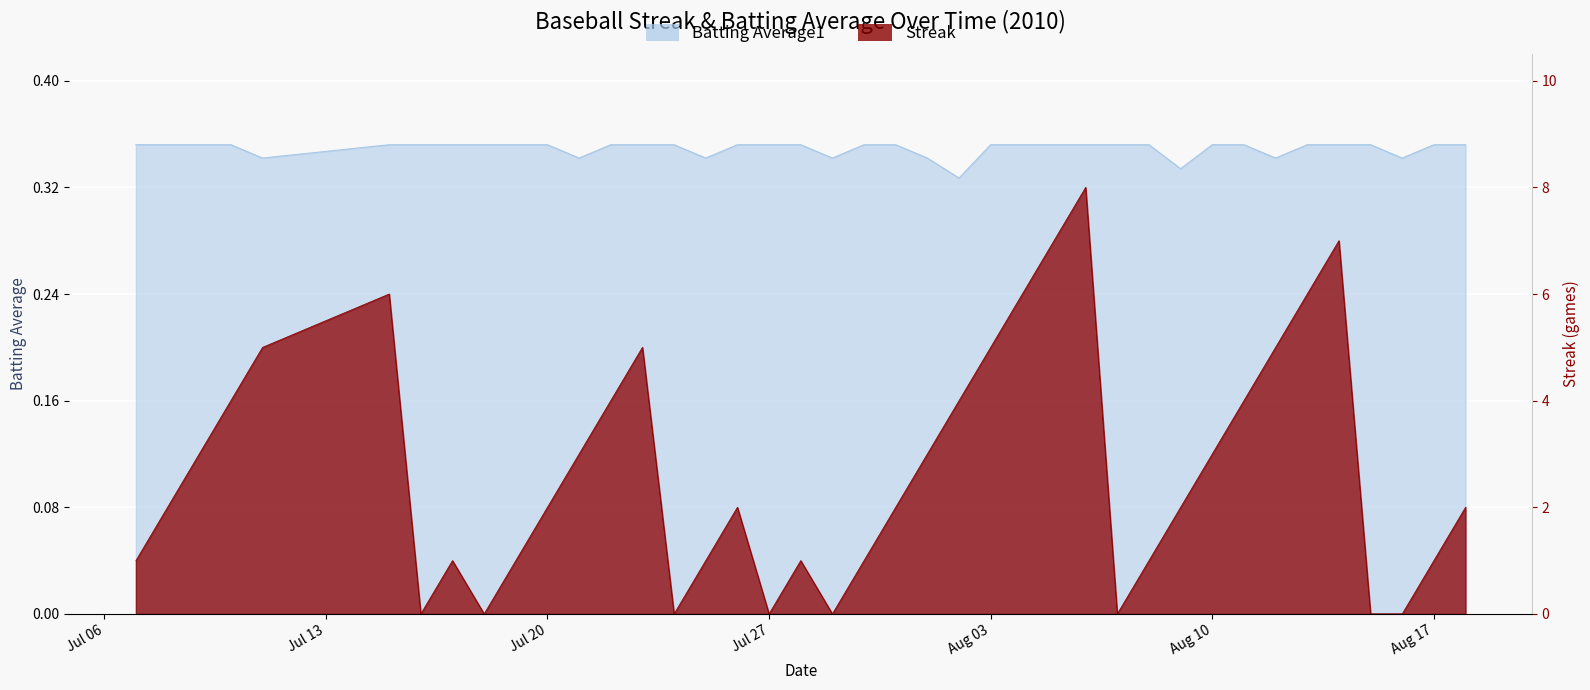

True or false: Streak and Batting Average1 intersect in this chart.

False